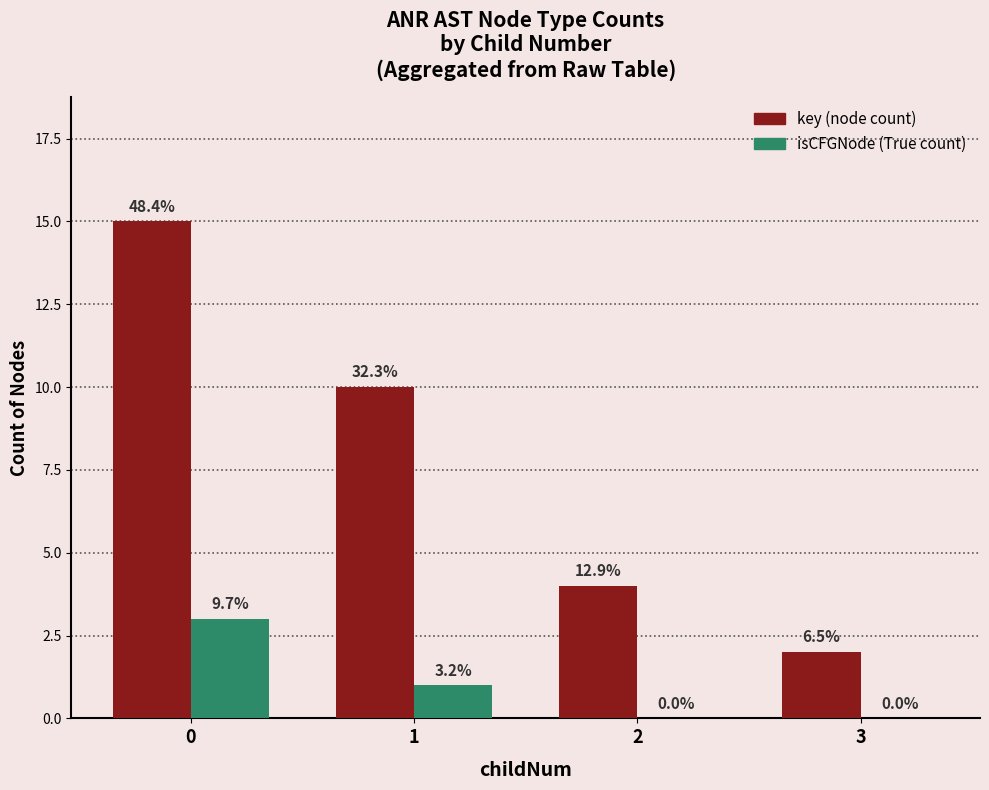

What are all the series names shown in the legend?

key (node count), isCFGNode (True count)